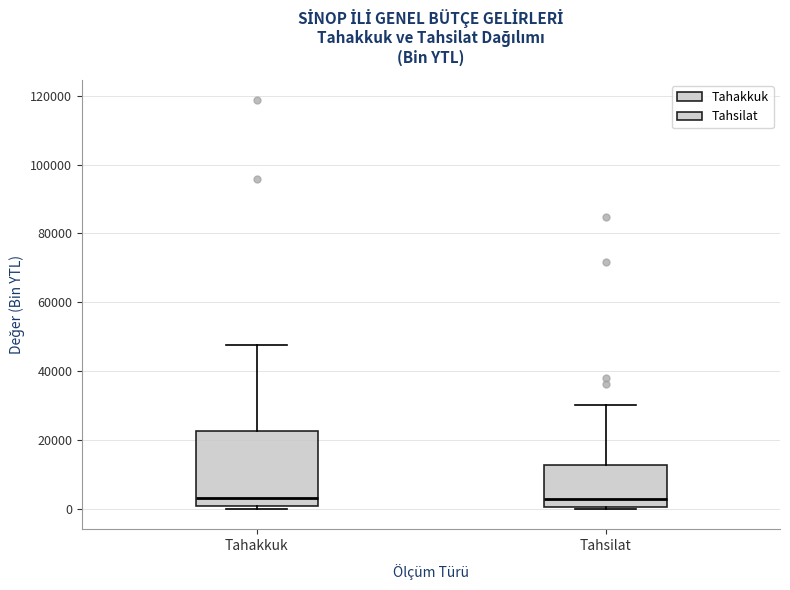

Reading left to right, read every box against the y-axis: the position of its median line, the range the box covers, and the ends of its whiskers. The values are not printed on the chart, so give them approximately, as read against the axis.

Tahakkuk: median 4000, box 0 to 22000, whiskers 0 (just below the box's lower edge) to 48000
Tahsilat: median 2000, box 0 to 12000, whiskers 0 to 30000